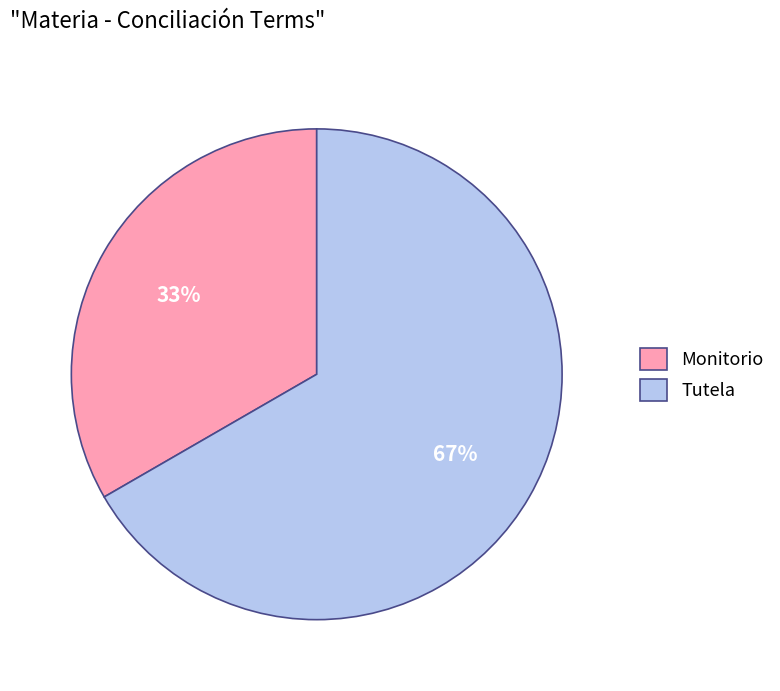

True or false: Tutela accounts for 67% of the total.

True